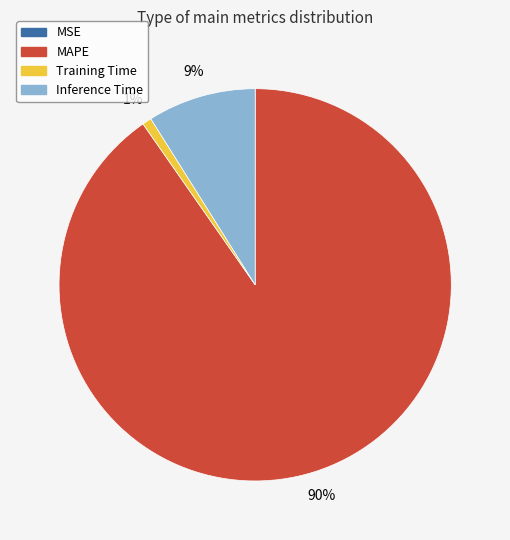

Is MAPE the majority of the pie?

Yes